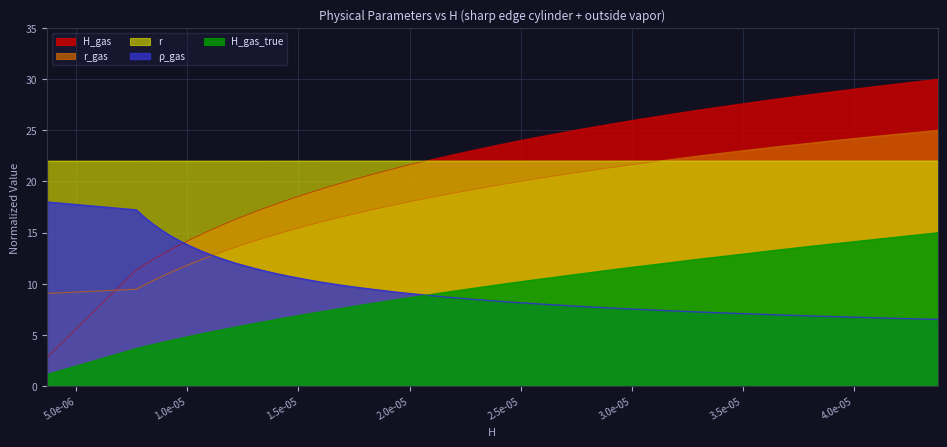

How many values in the H_gas_true series exceed 8?

20